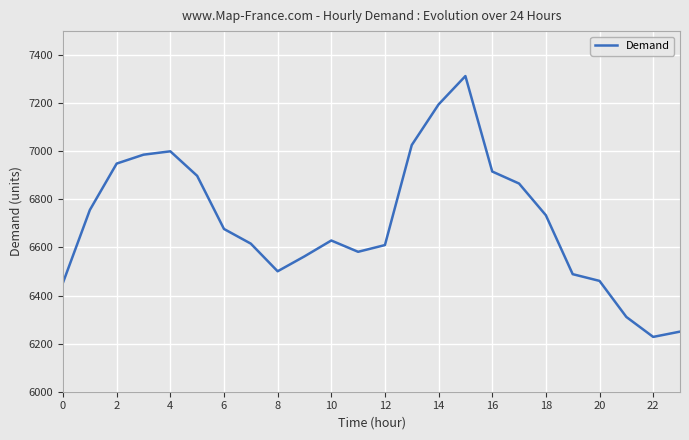

What is the difference between the maximum and minimum values?

1085